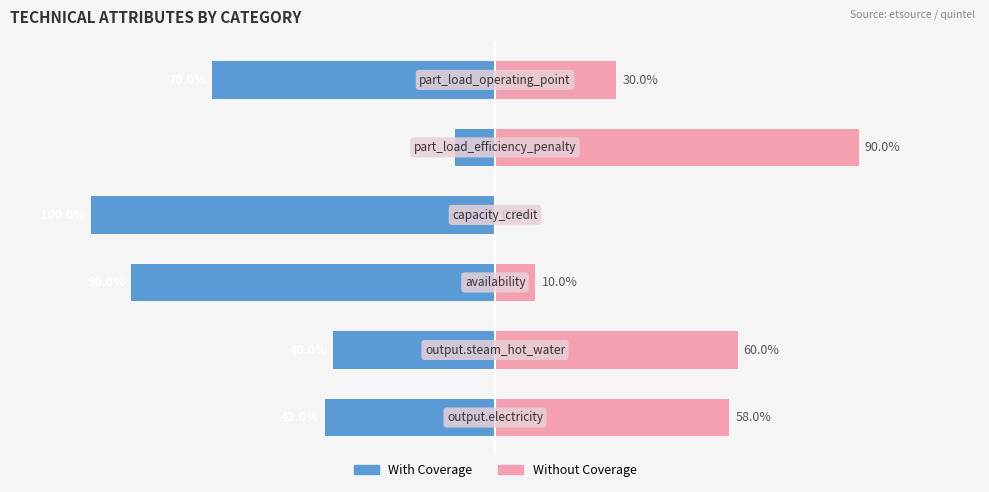

What are all the series names shown in the legend?

With Coverage, Without Coverage